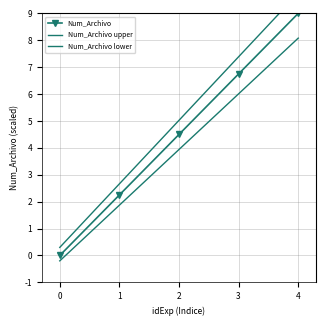

Rank the series at 1 from lowest to highest value.

Num_Archivo lower, Num_Archivo, Num_Archivo upper